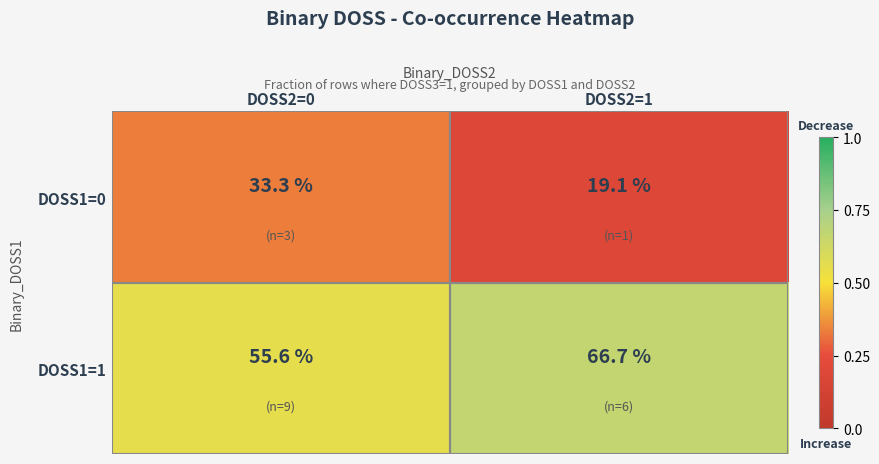

What is the total value across all series at DOSS2=1?

85.8